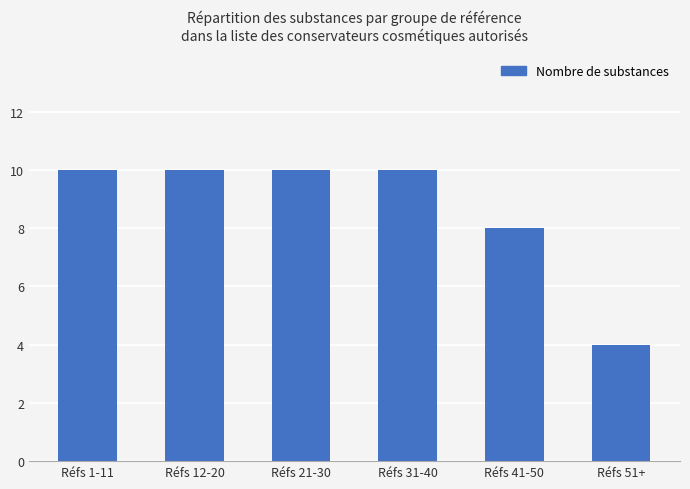

Where is the data nearest to the value 7?

Réfs 41-50